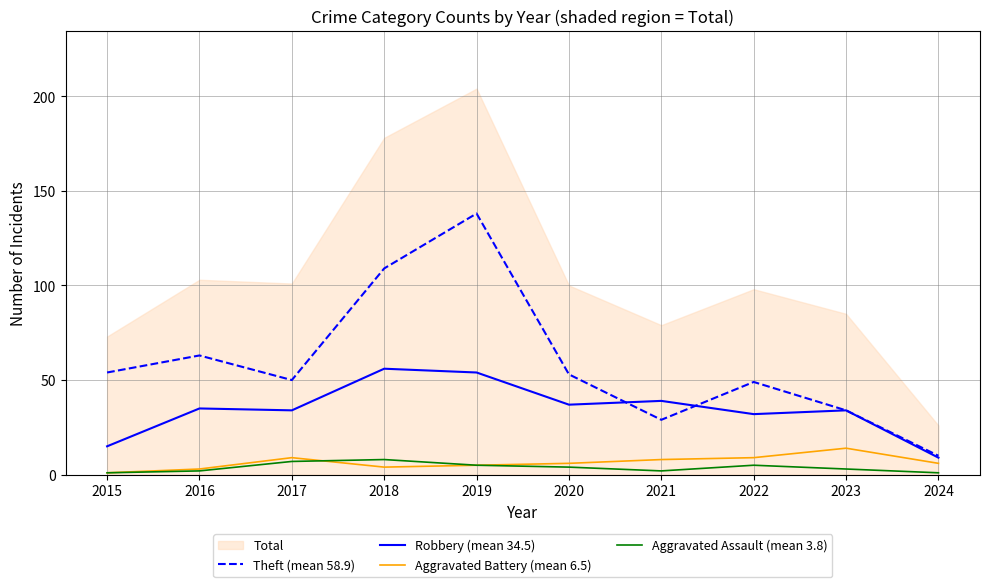

What is the total value across all series at 2015?

71